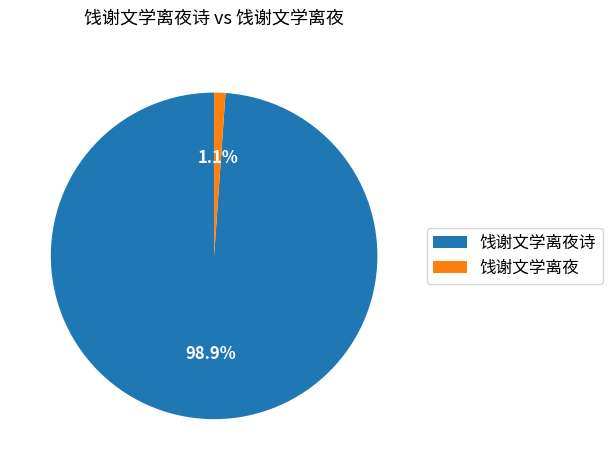

Do 饯谢文学离夜诗 and 饯谢文学离夜 together represent more than half of the pie?

Yes